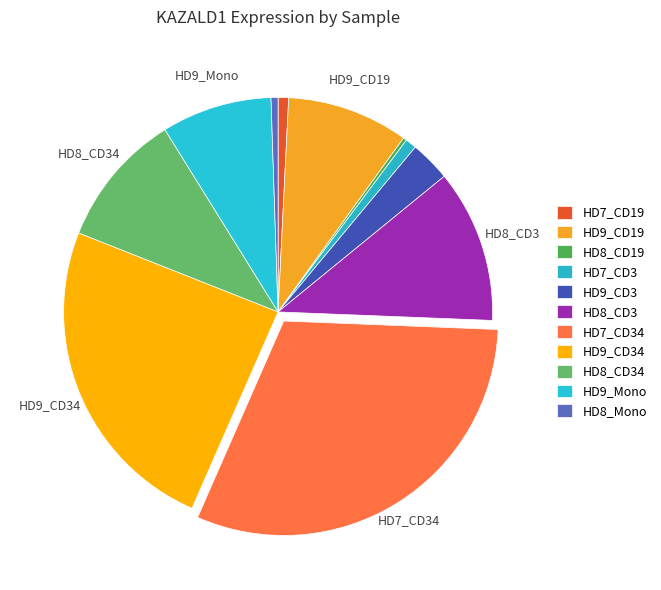

Do HD8_CD19 and HD9_CD3 together represent more than half of the pie?

No